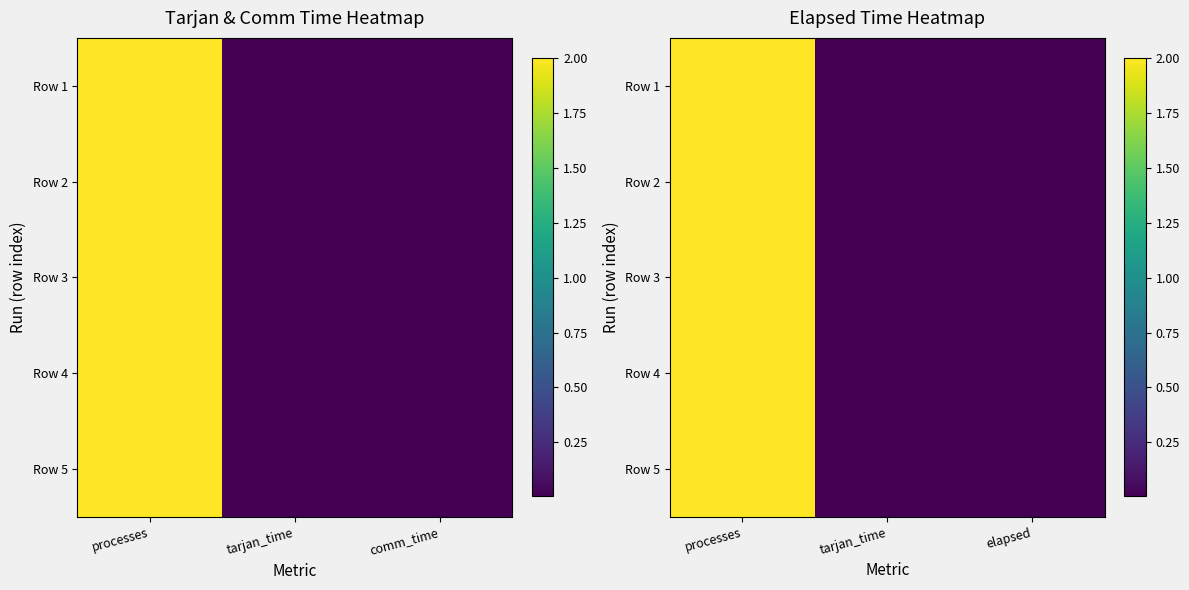

At how many categories does at least one series exceed 1?

1